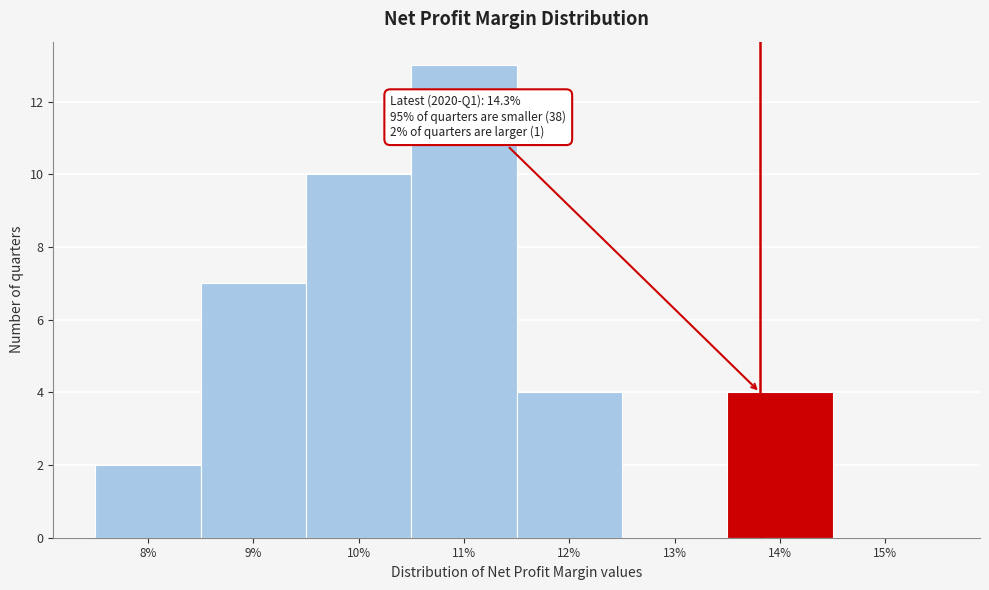

Reading right to left, what are all the values shown in this chart?

15%=0	14%=4	13%=0	12%=4	11%=13	10%=10	9%=7	8%=2